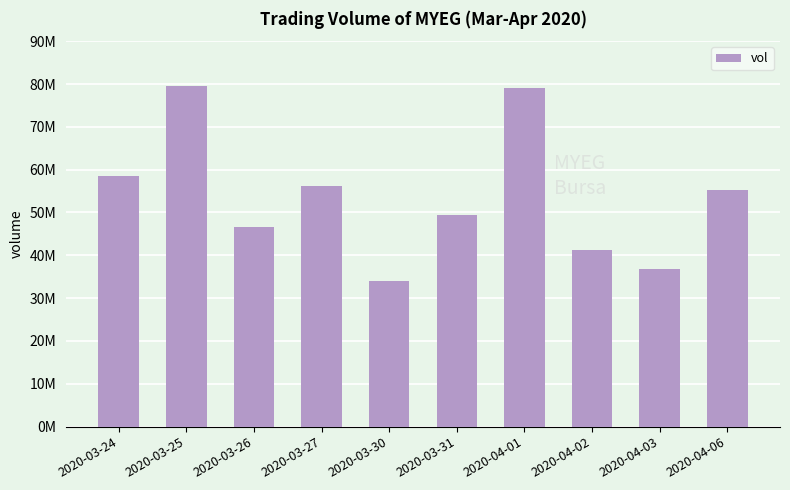

Reading left to right, list all the values displayed in this chart.

2020-03-24=58418800	2020-03-25=79466500	2020-03-26=46590200	2020-03-27=56136100	2020-03-30=33981600	2020-03-31=49335700	2020-04-01=79046100	2020-04-02=41247100	2020-04-03=36821300	2020-04-06=55157800